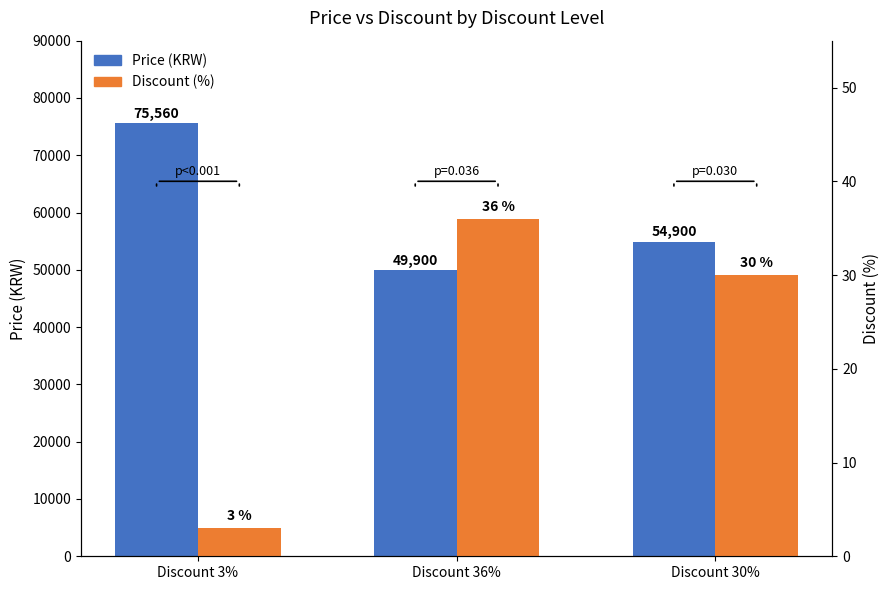

Are the bars horizontal?

No